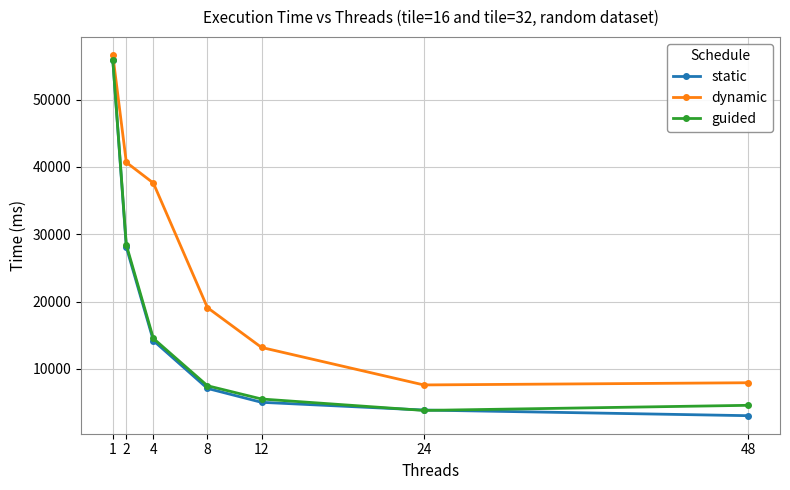

Is it true that guided equals 28420.0 at 2?

True